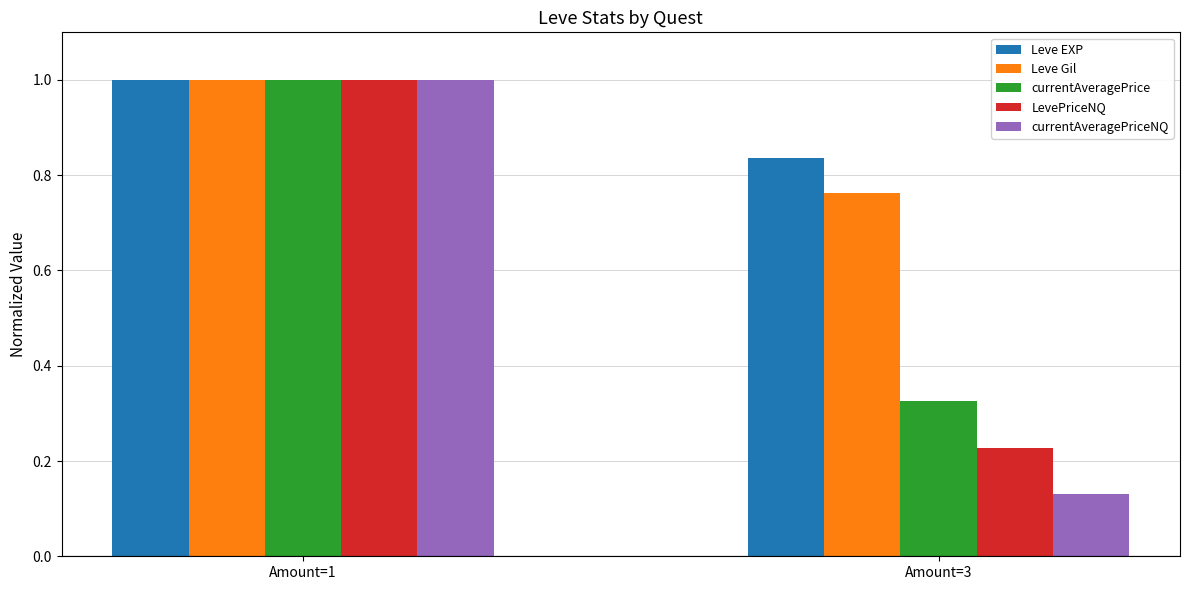

Is it true that currentAveragePrice equals 0.1 at Amount=3?

False